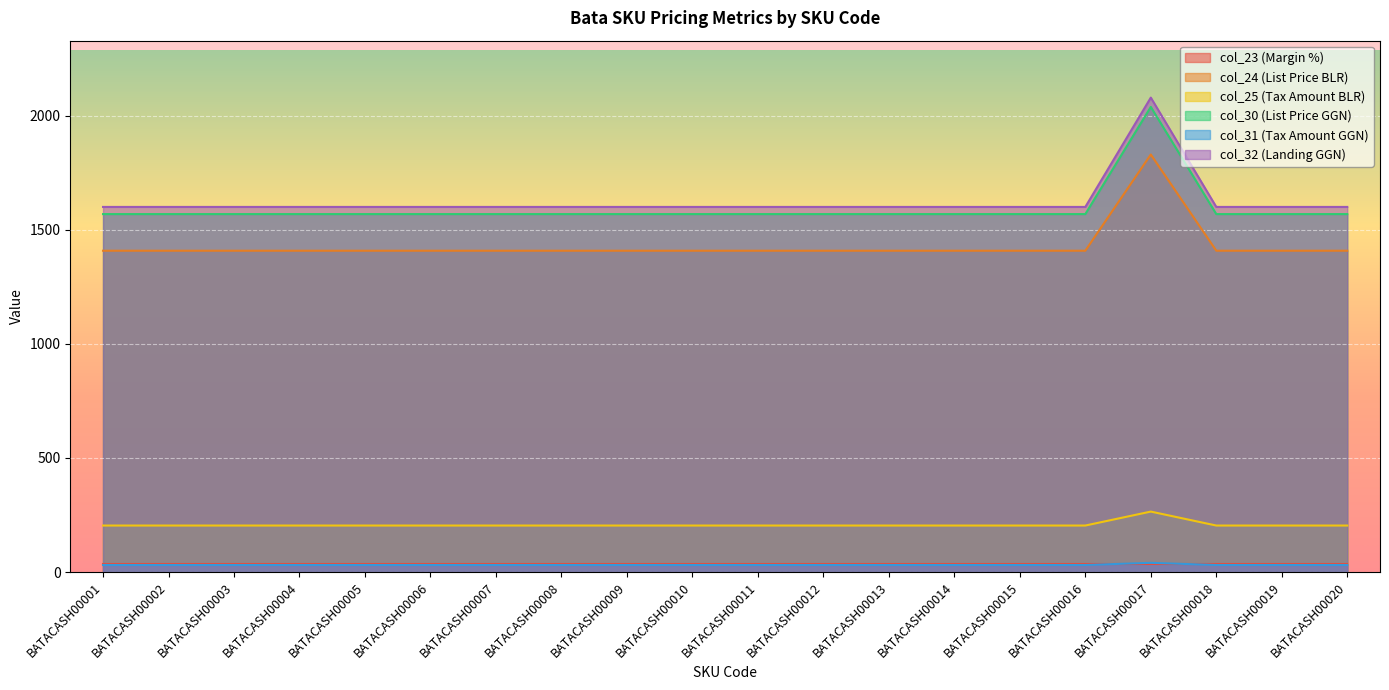

What is the difference between the maximum and minimum values in the col_30 (List Price GGN) series?

469.4